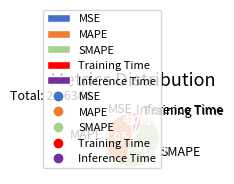

Is there any slice that represents more than half of the pie?

No